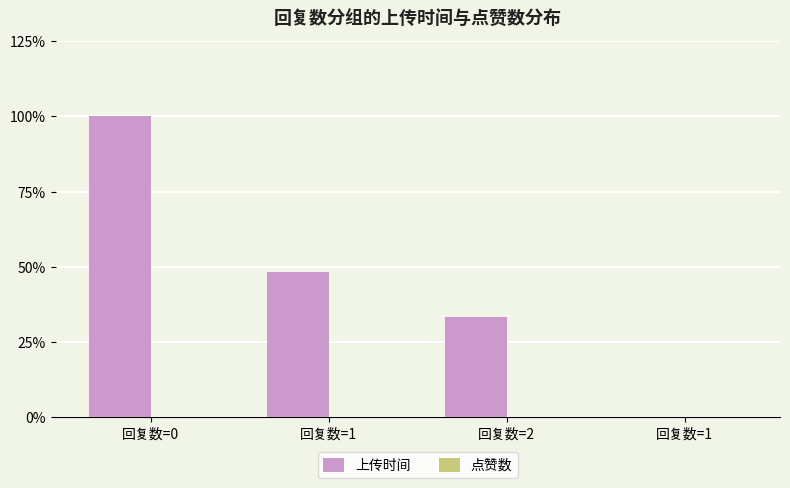

Reading right to left, extract all data points from this chart.

上传时间: 回复数=1=0.0	回复数=2=33.3	回复数=1=48.2	回复数=0=100.0
点赞数: 回复数=1=0.0	回复数=2=0.0	回复数=1=0.0	回复数=0=0.0